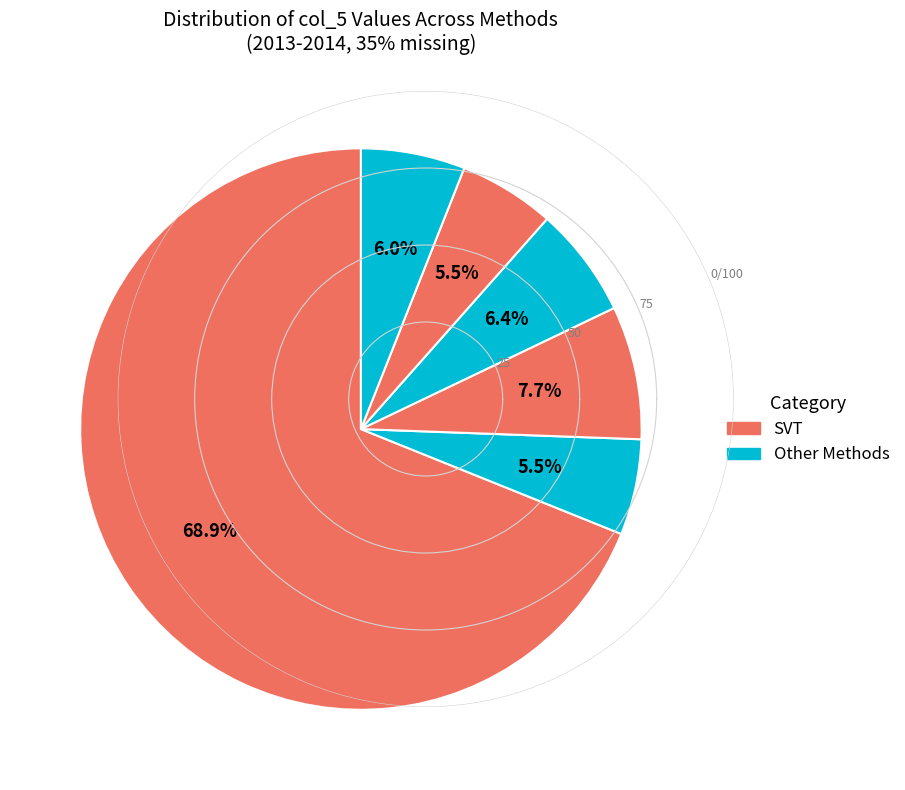

How many segments does this pie chart have?

6